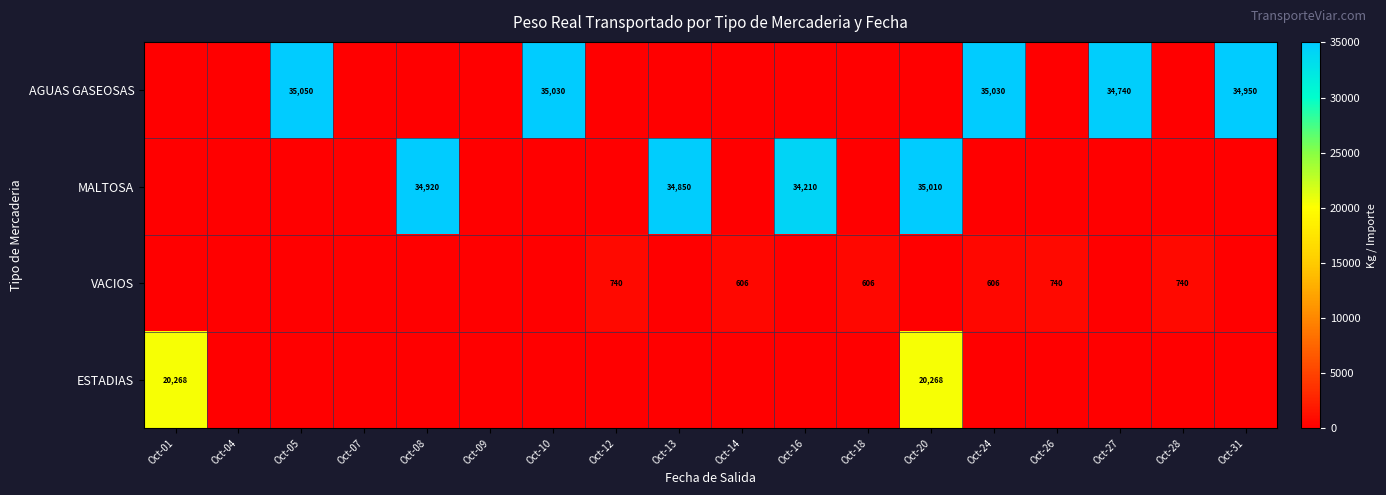

Is it true that VACIOS equals 989 at Oct-12?

False